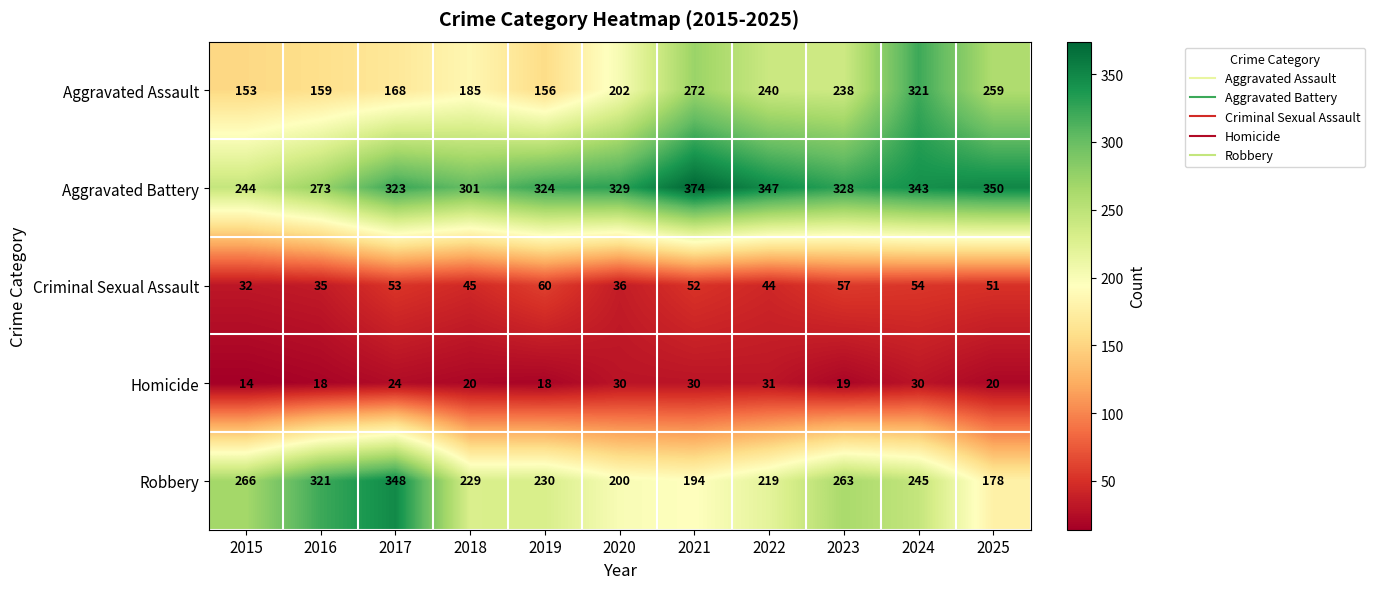

Rank the series by their maximum value, from highest to lowest.

Aggravated Battery, Robbery, Aggravated Assault, Criminal Sexual Assault, Homicide